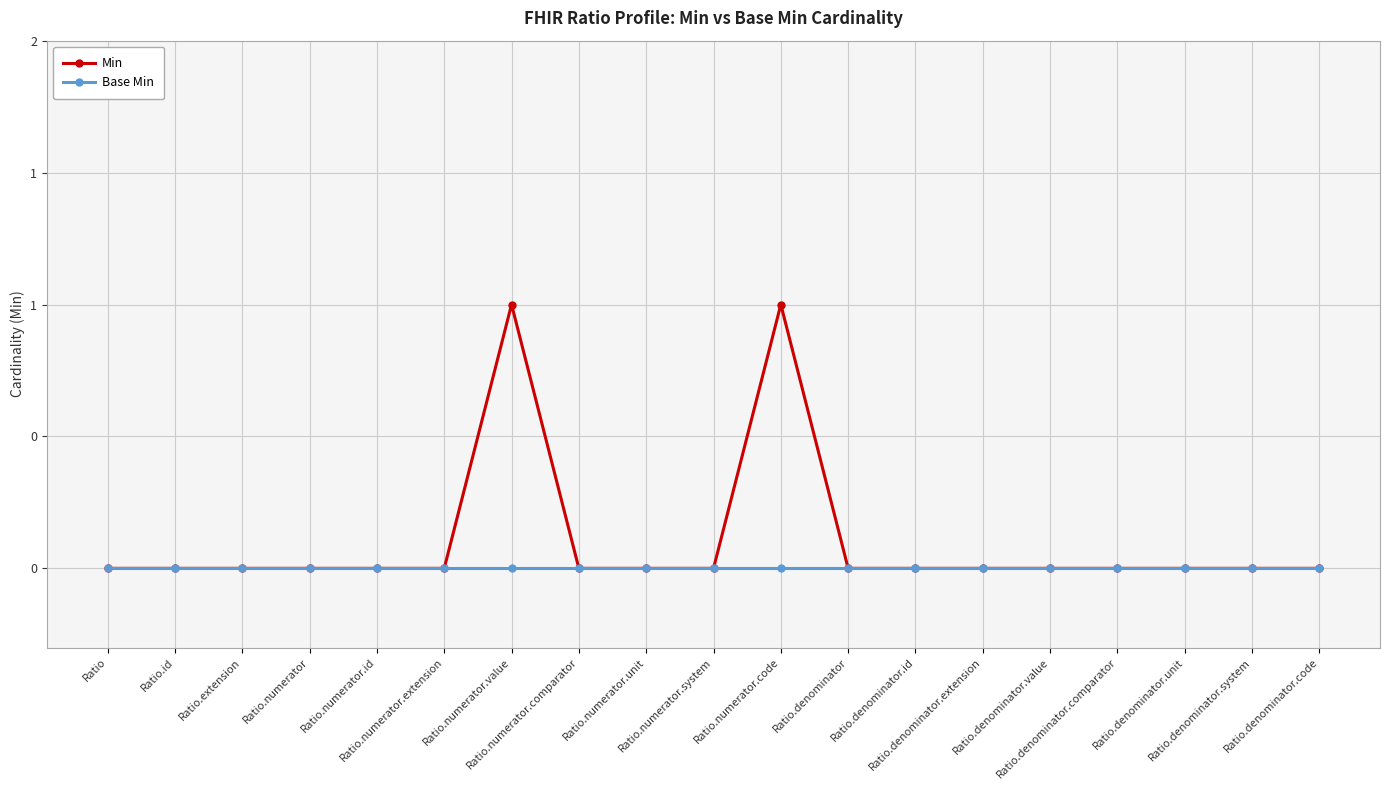

Which series has the largest range (max minus min)?

Min